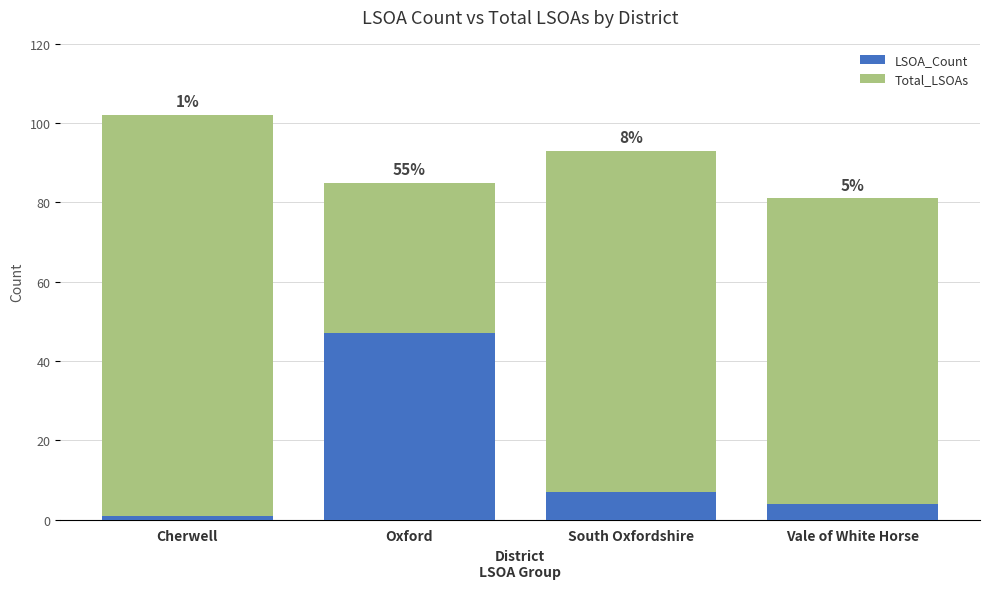

What are all the series names shown in the legend?

LSOA_Count, Total_LSOAs